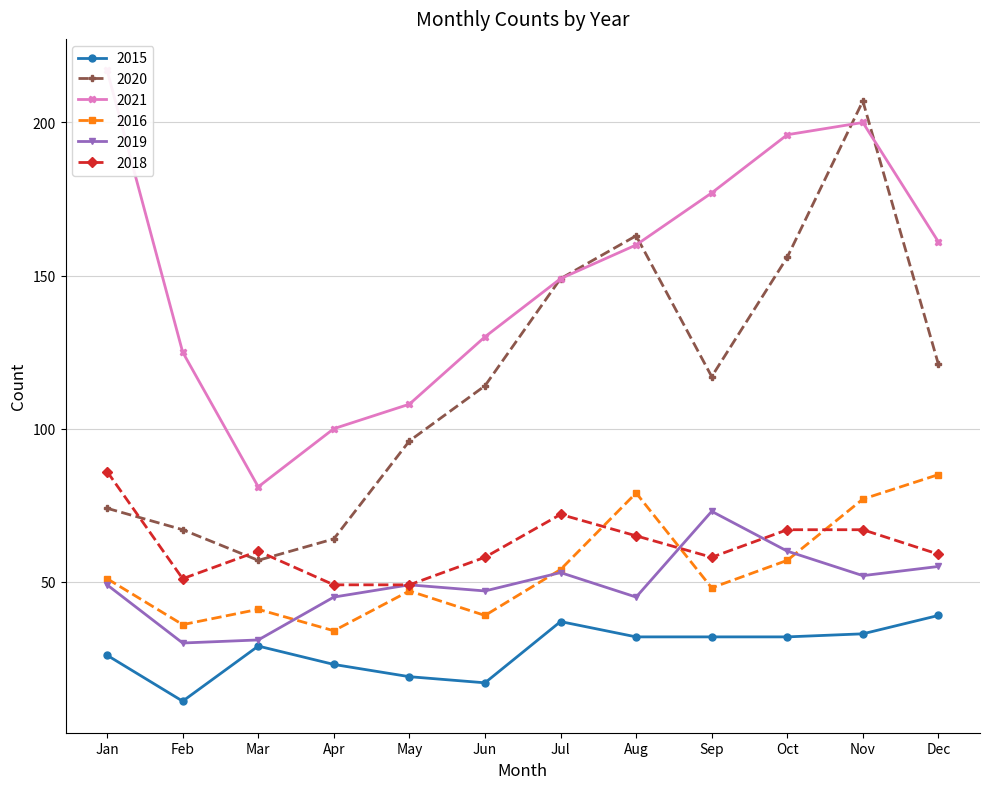

The value of 2016 at Feb is 10. True or false?

False